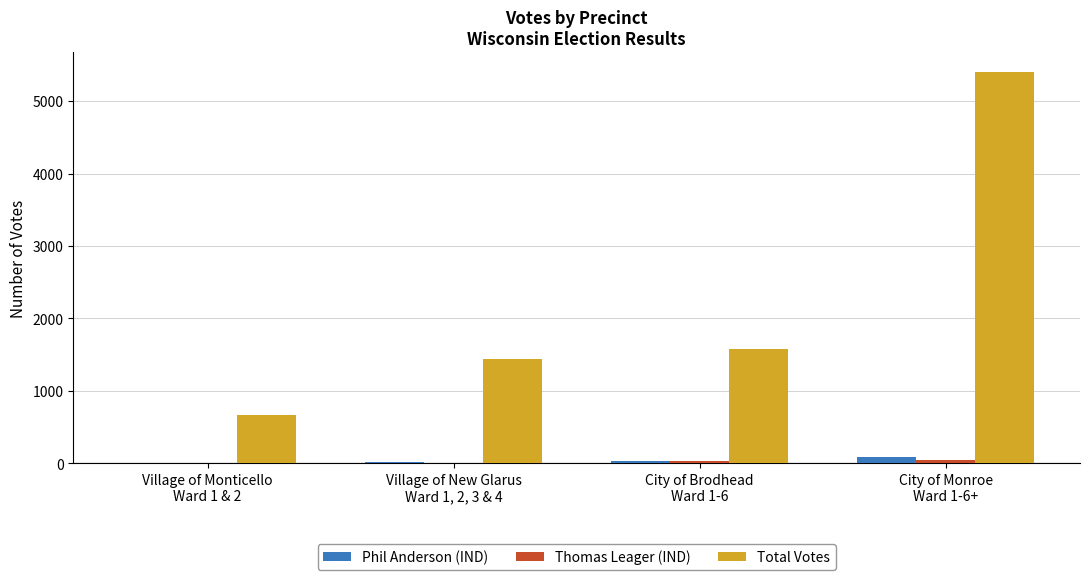

Which series has the largest total across all categories?

Total Votes